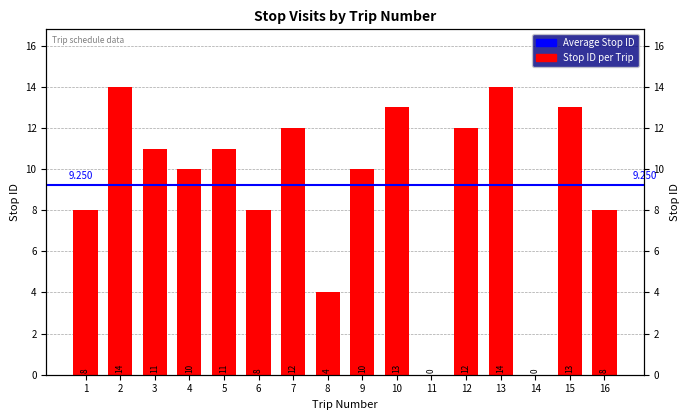

Is it true that the value at 8 is 5?

False